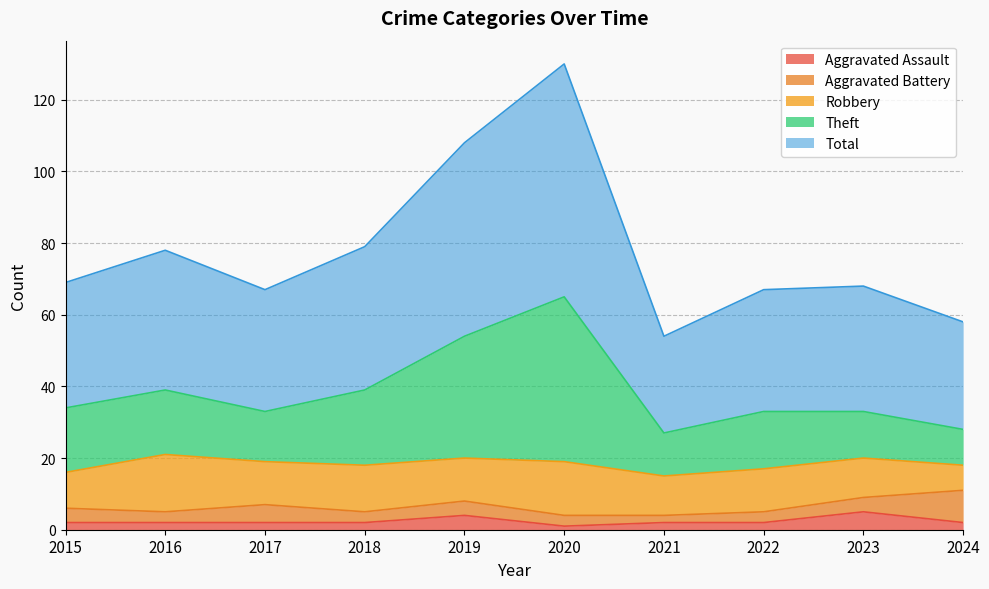

True or false: Aggravated Assault has a value of 2 at 2021.

True